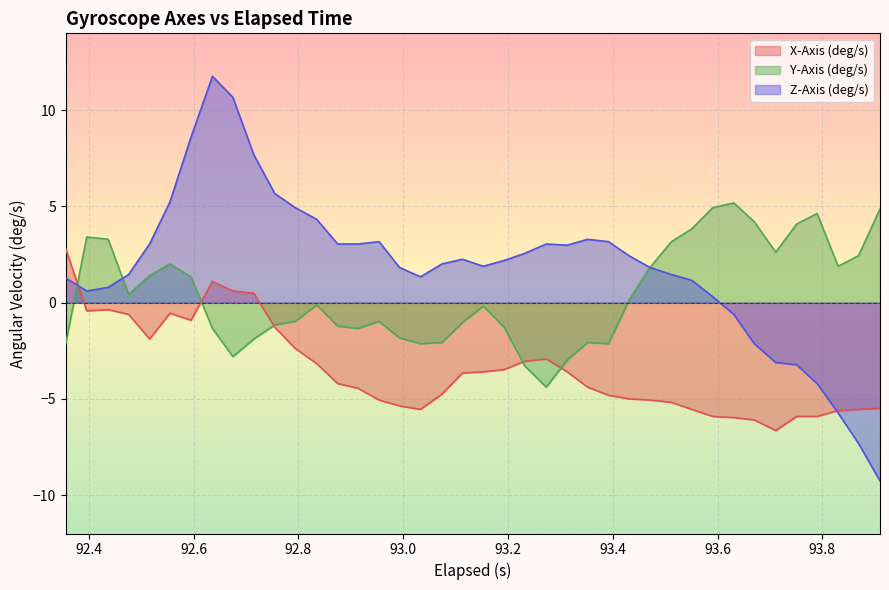

Which series has the widest spread of values?

Z-Axis (deg/s)